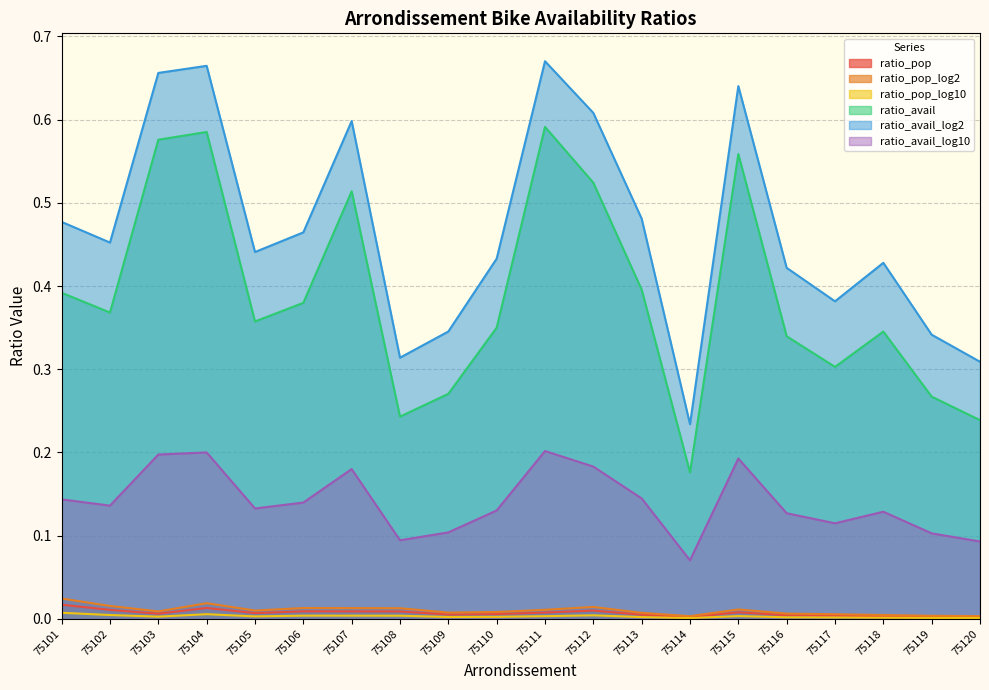

In ratio_pop_log10, how many points are higher than both neighbors (excluding endpoints)?

4